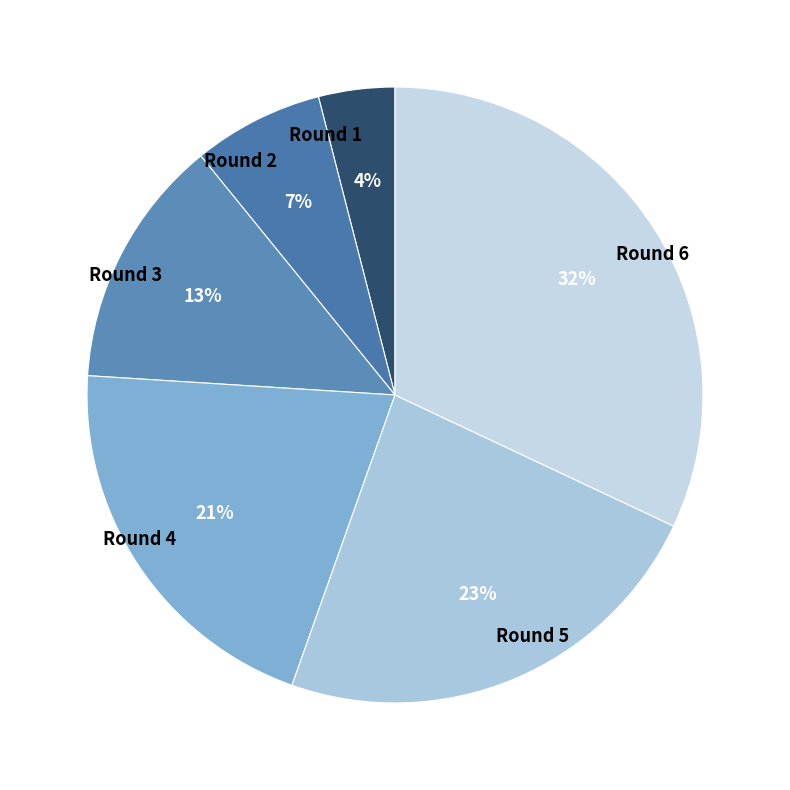

To the nearest percent, what is the combined percentage of Round 2 and Round 6?

39%